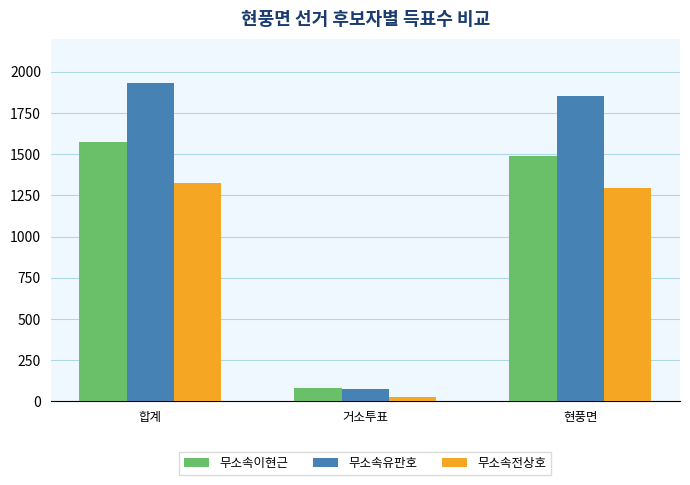

Is it true that 무소속이현근 equals 80 at 거소투표?

True